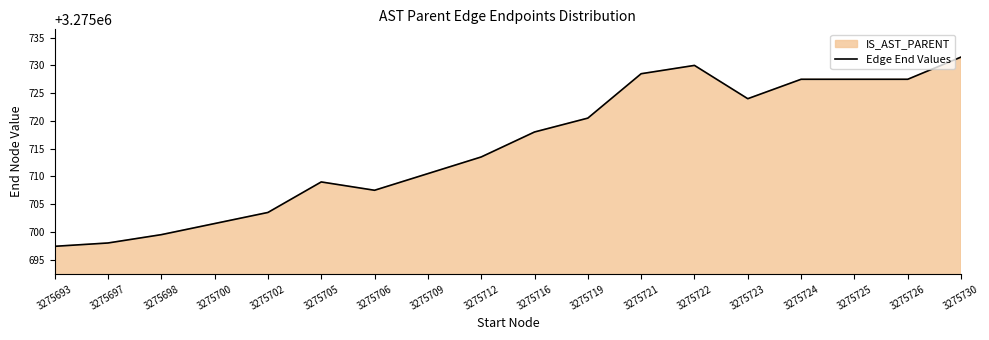

Where is the first local maximum?

3275705